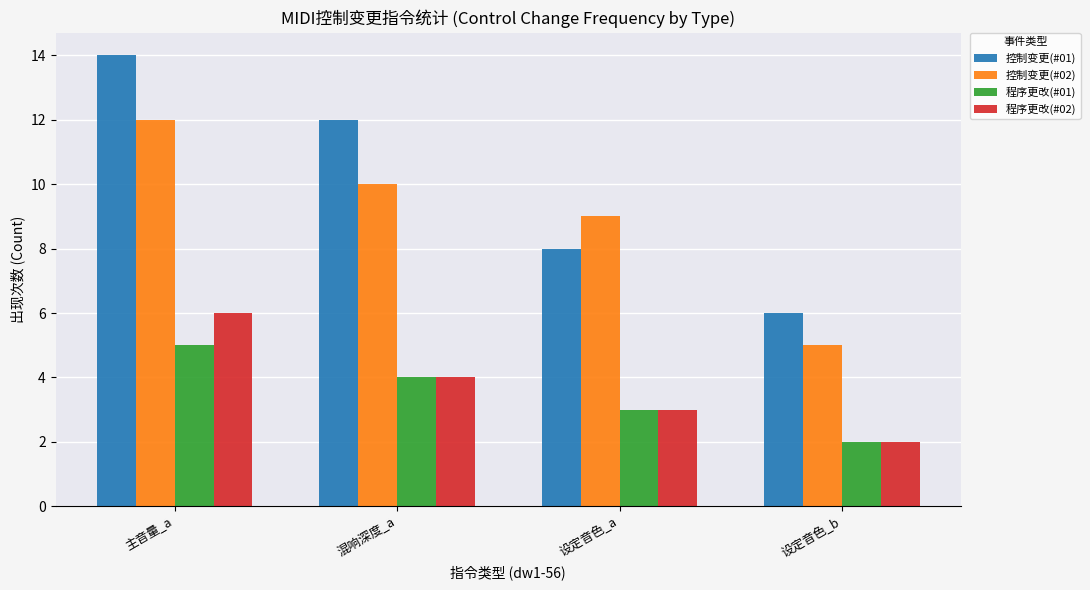

How many 程序更改(#01) values are between 3 and 5?

3